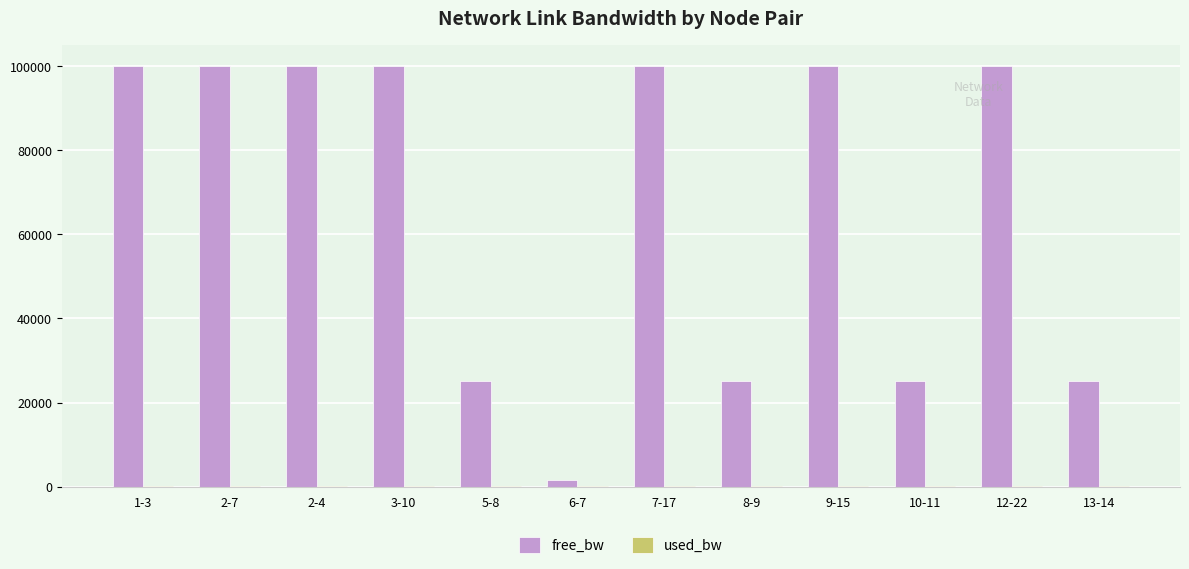

What is the sum of all free_bw values?

801547.7